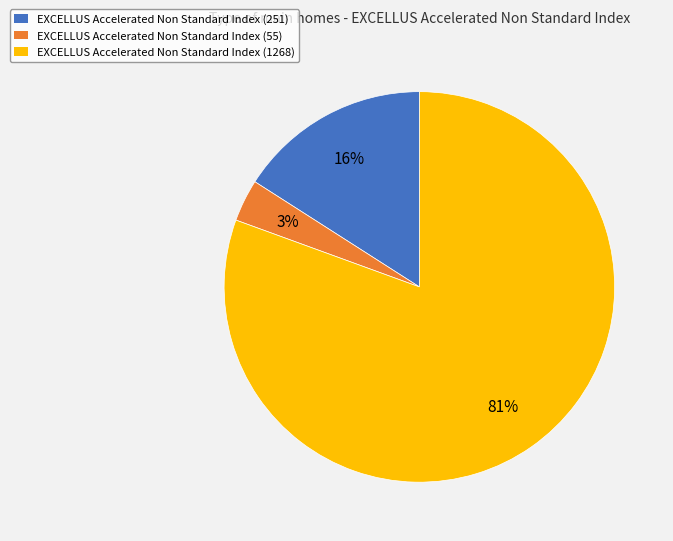

To the nearest percent, what portion does EXCELLUS Accelerated Non Standard Index (251) represent?

16%